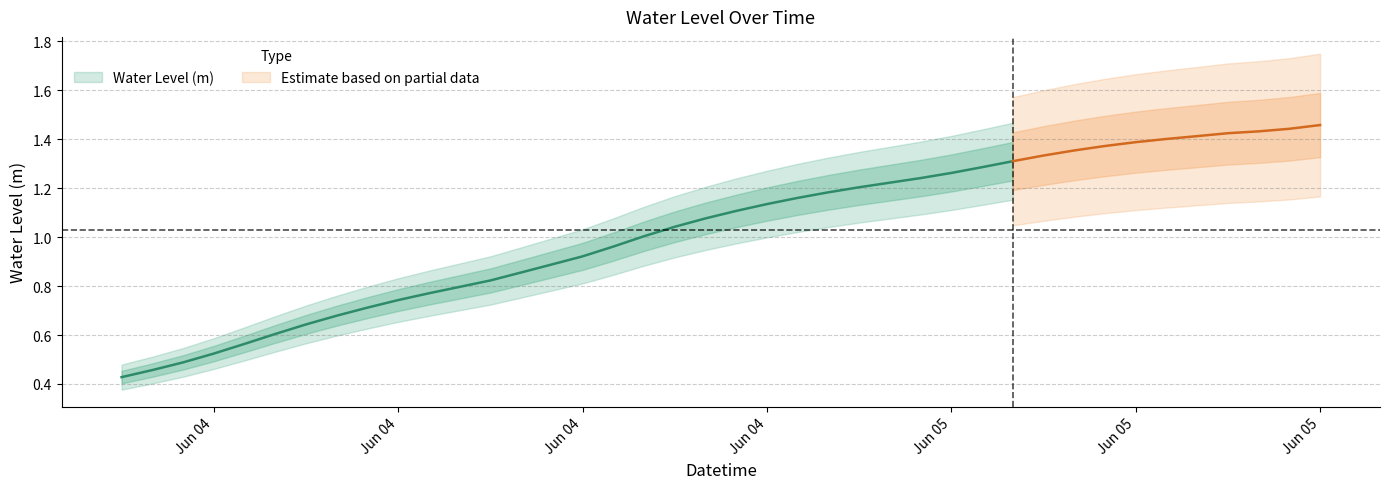

What is the sum of all values?

41.1